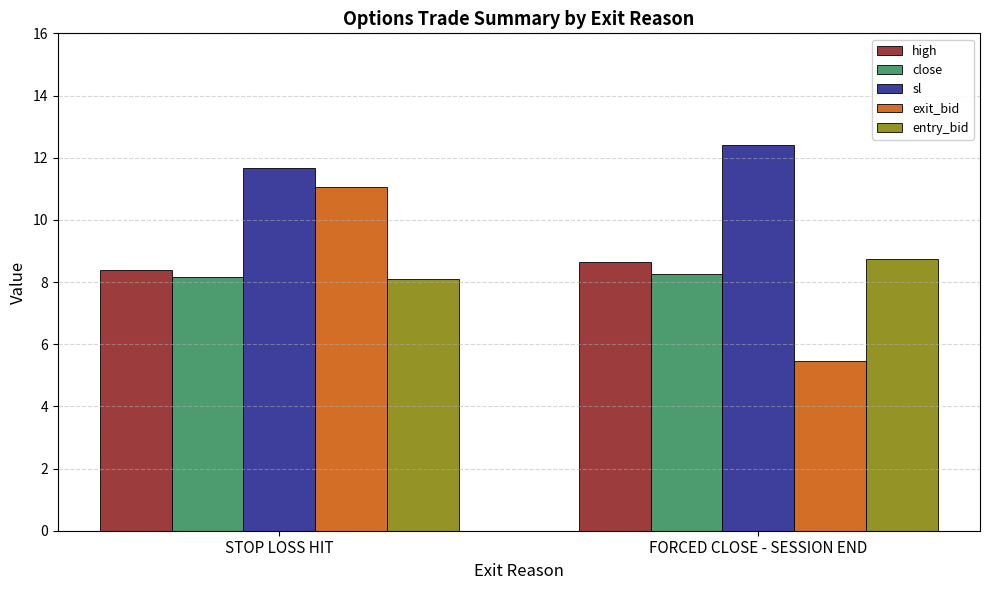

Which series has the widest spread of values?

exit_bid